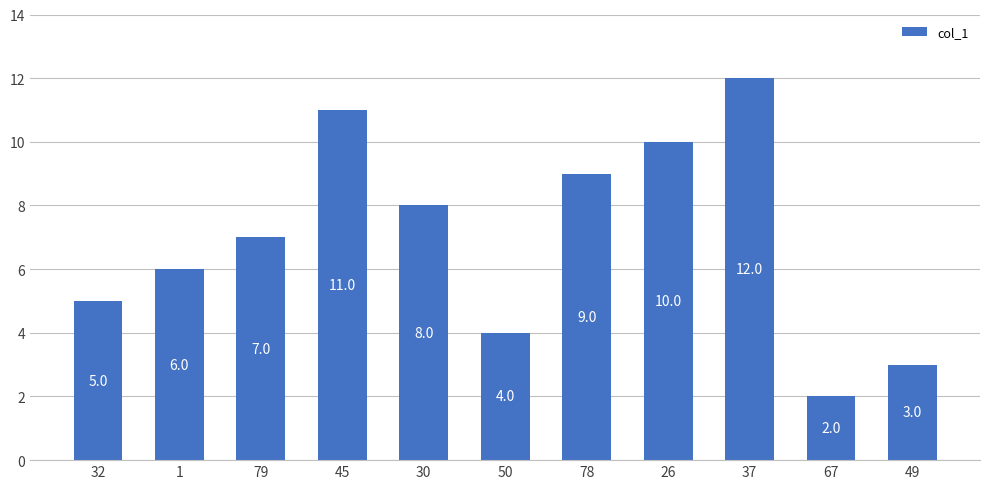

Are the bars horizontal?

No